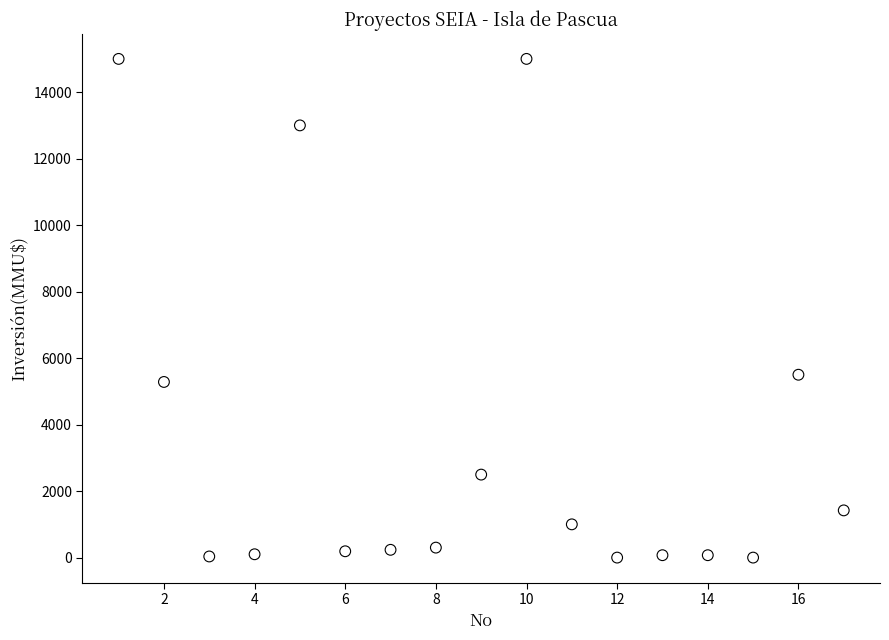

What is the range of X values (max minus min)?

16